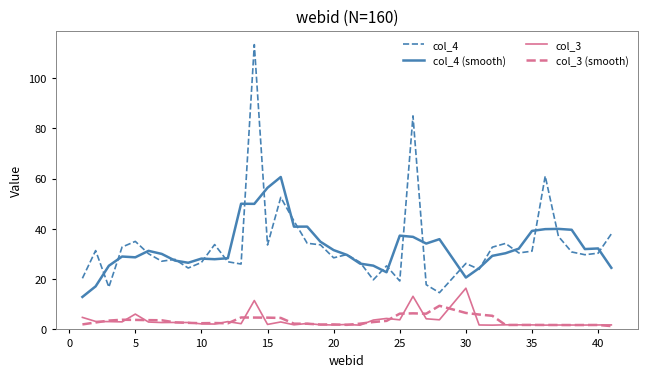

Rank the series by their maximum value, from highest to lowest.

col_4, col_4 (smooth), col_3, col_3 (smooth)